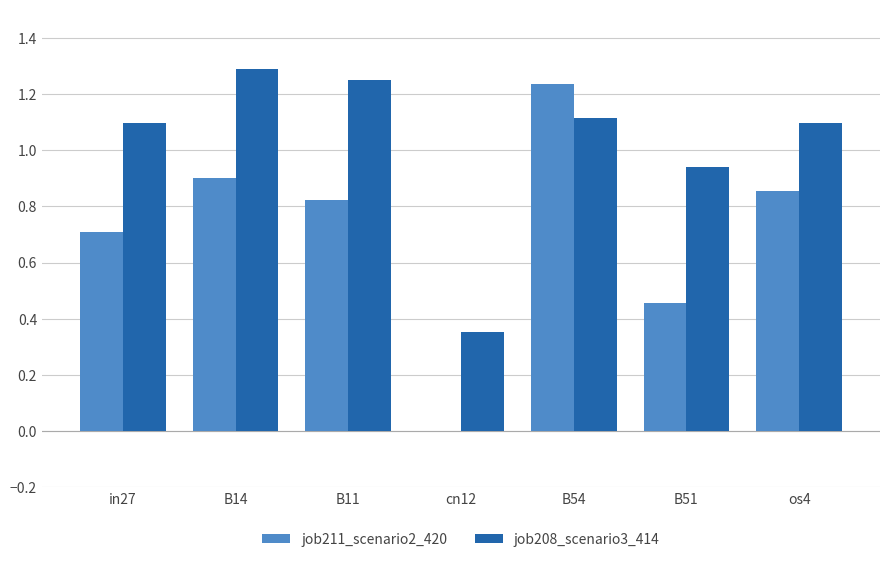

What is the sum of all job211_scenario2_420 values?

5.0